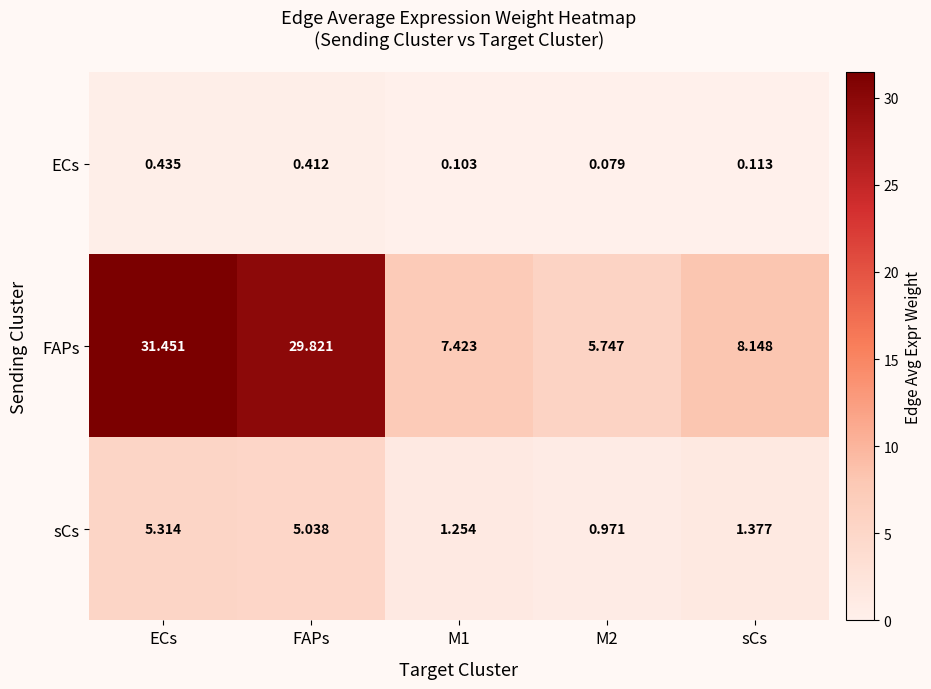

Which series has the largest range (max minus min)?

FAPs